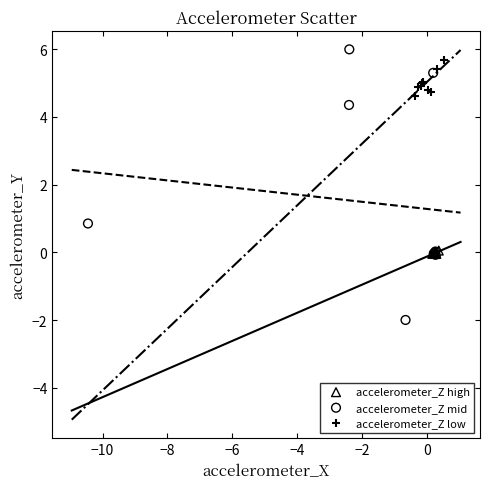

Which series contains the lowest Y value?

accelerometer_Z mid